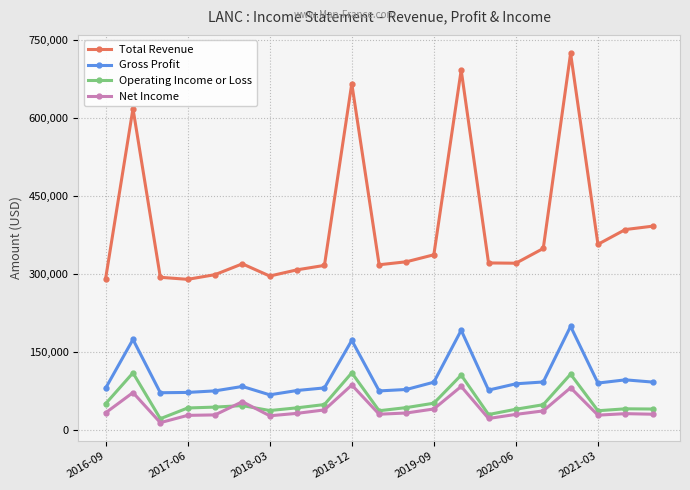

At how many categories does at least one series exceed 253134?

21